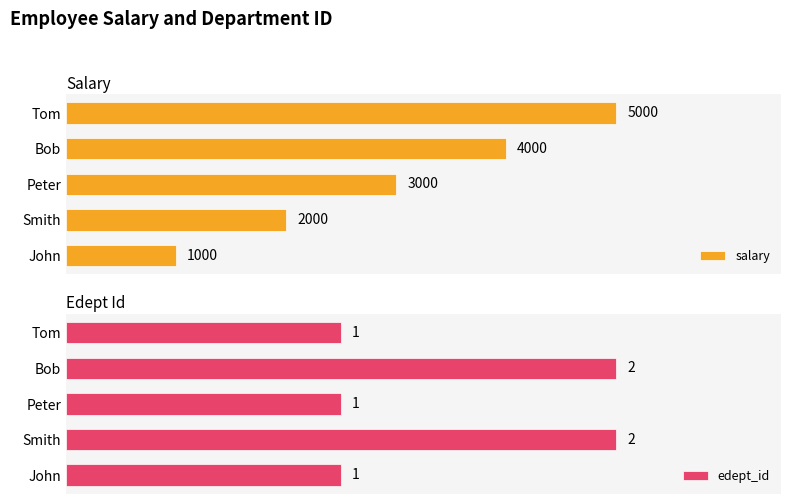

How many bars are there in each group?

2